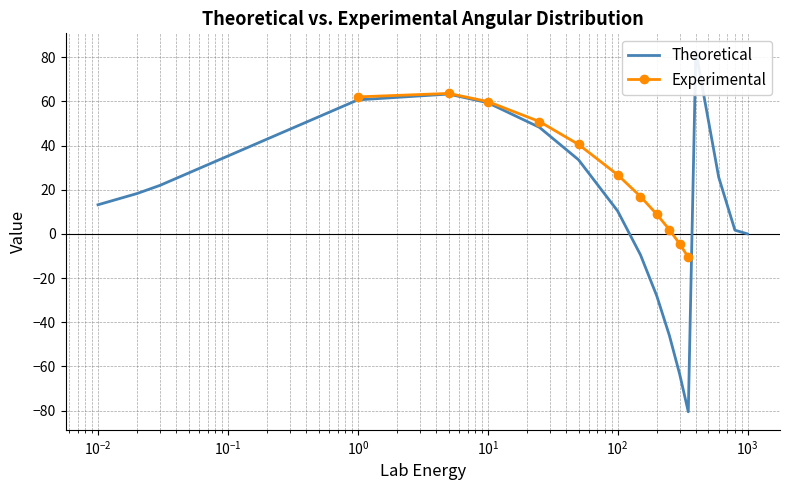

Reading left to right, what are all the values shown in this chart?

13.2	18.3	22.0	60.7	63.3	59.4	48.3	33.6	10.4	-9.5	-28.0	-45.9	-63.4	-80.6	82.7	25.7	1.7	0.0